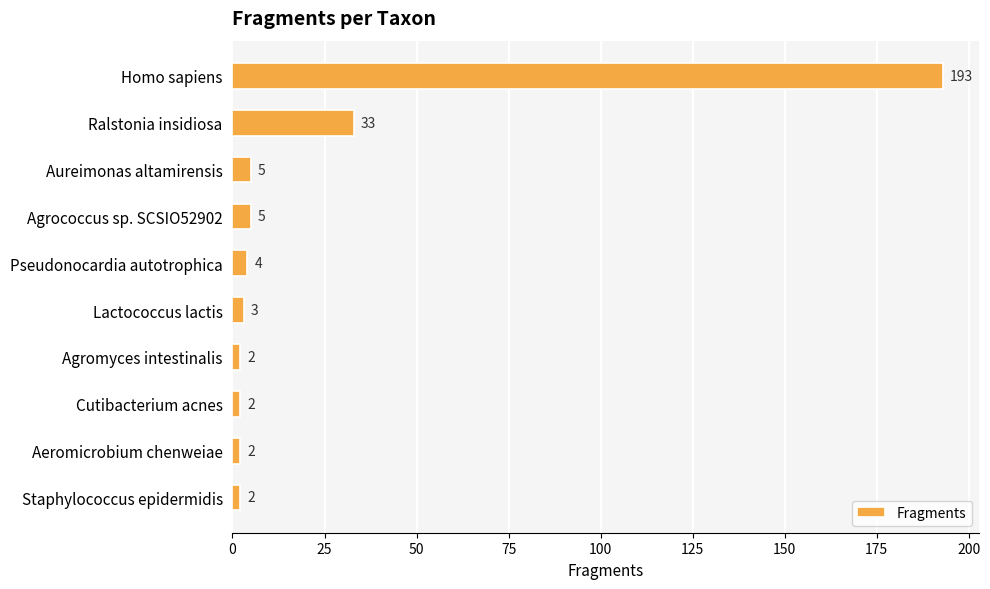

Reading bottom to top, extract all data points from this chart.

2	2	2	2	3	4	5	5	33	193